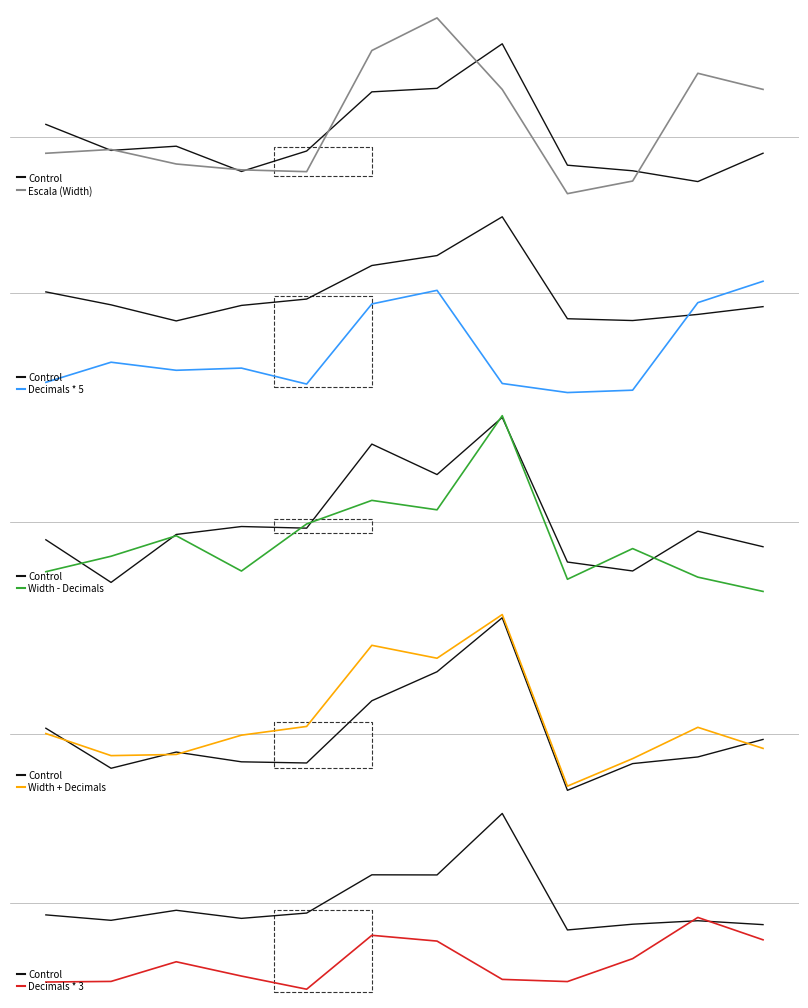

Reading right to left, what are all the values shown in this chart?

Control: 11=7.8	10=8.4	9=7.9	8=6.9	7=25.8	6=15.8	5=15.9	4=9.7	3=8.8	2=10.1	1=8.5	0=9.4
Escala (Width): 11=16.8	10=18.6	9=6.1	8=4.6	7=16.7	6=25.1	5=21.3	4=7.2	3=7.4	2=8.1	1=9.8	0=9.3
Decimals * 5: 11=13.6	10=10.4	9=-2.6	8=-3.0	7=-1.6	6=12.2	5=10.2	4=-1.7	3=0.7	2=0.3	1=1.5	0=-1.4
Width - Decimals: 11=5.3	10=6.7	9=9.5	8=6.5	7=22.6	6=13.4	5=14.3	4=12.0	3=7.3	2=10.8	1=8.8	0=7.3
Width + Decimals: 11=9.9	10=12.1	9=8.8	8=6.0	7=23.8	6=19.2	5=20.6	4=12.2	3=11.3	2=9.3	1=9.2	0=11.4
Decimals * 3: 11=5.3	10=9.0	9=2.3	8=-1.4	7=-1.1	6=5.1	5=6.1	4=-2.6	3=-0.5	2=1.8	1=-1.4	0=-1.5